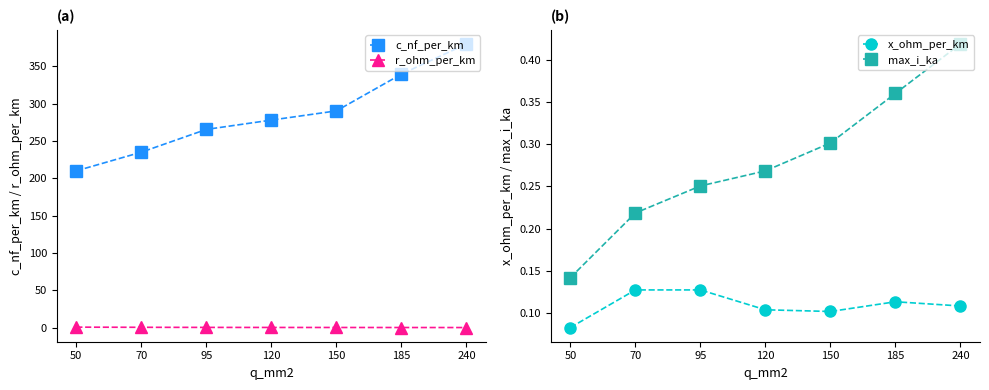

The c_nf_per_km series shows 64.5 at 95. True or false?

False